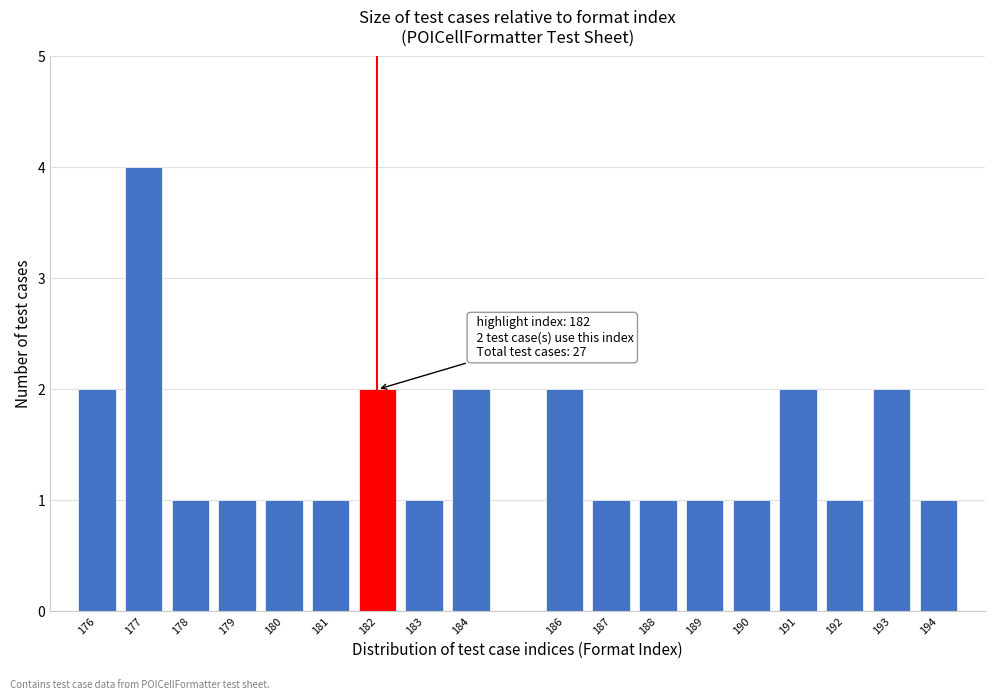

Reading left to right, list all the values displayed in this chart.

176=2	177=4	178=1	179=1	180=1	181=1	182=2	183=1	184=2	186=2	187=1	188=1	189=1	190=1	191=2	192=1	193=2	194=1